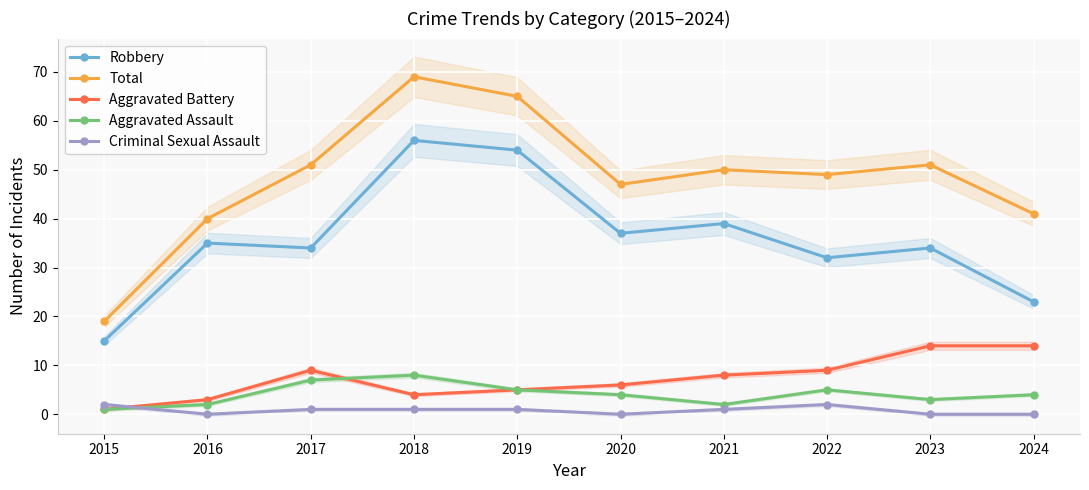

What is the sum of the Robbery values at 2023 and 2021?

73